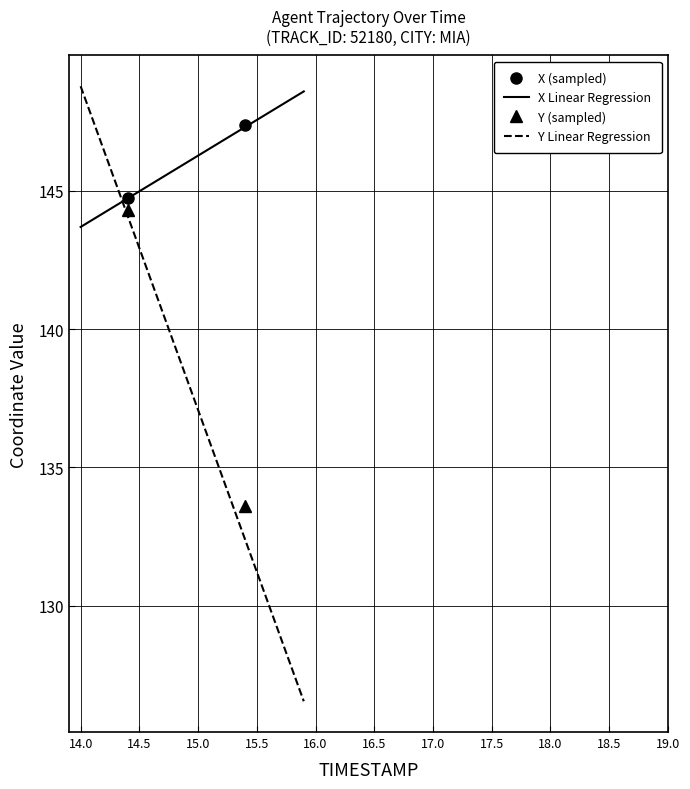

Is this an area chart (filled region under the line)?

No